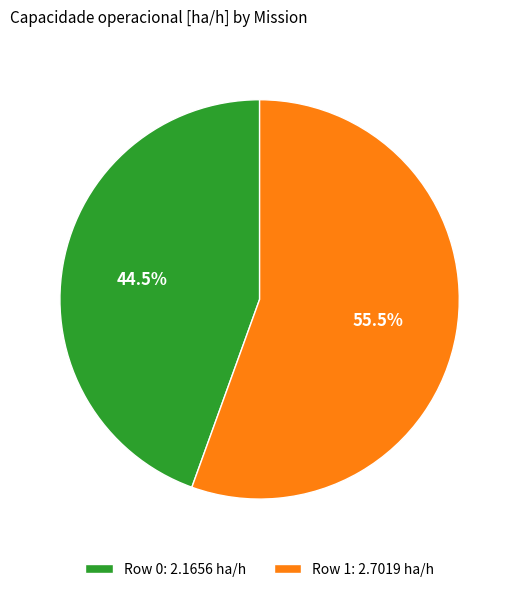

Which slice represents more than half of the pie?

Row 1